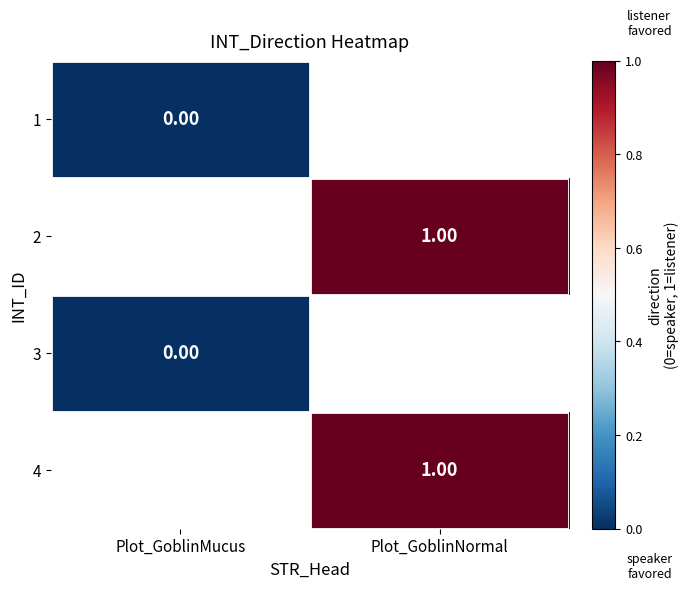

What is the maximum value shown in the chart?

1.0